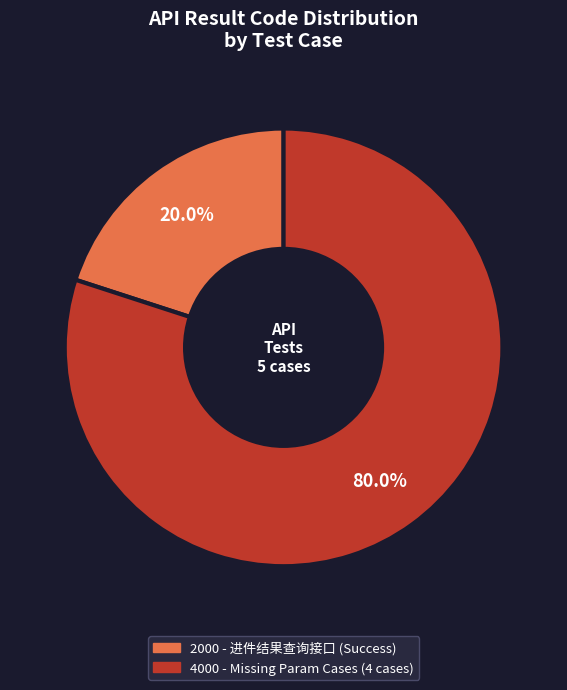

How many segments does this pie chart have?

2